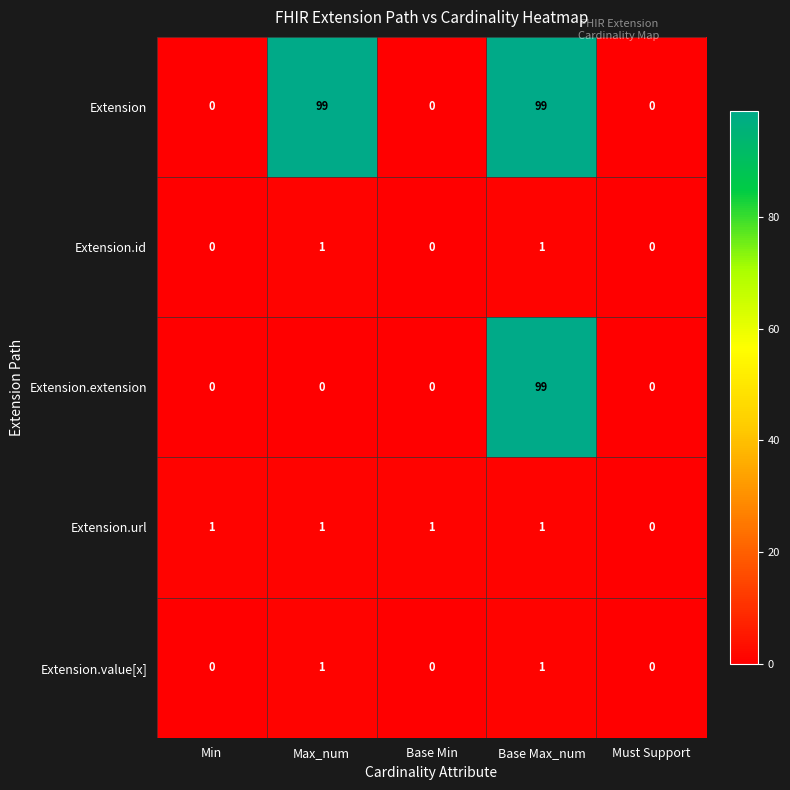

What is the spread (max minus min) of values at Max_num?

99